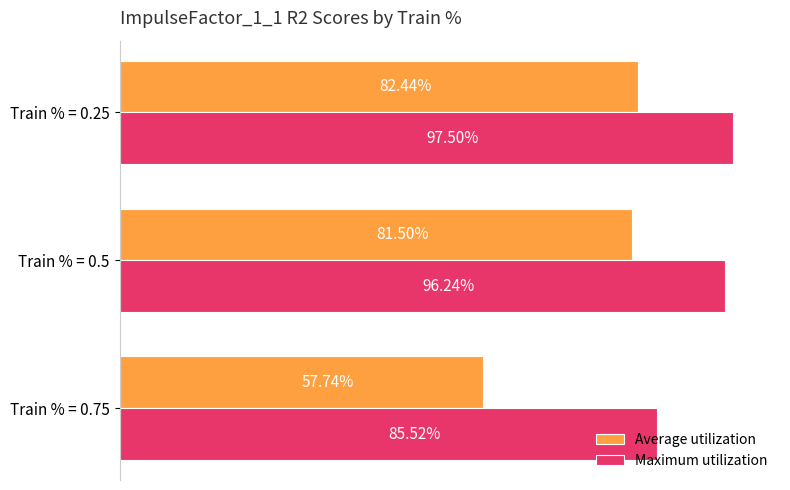

What are all the series names shown in the legend?

Average utilization, Maximum utilization